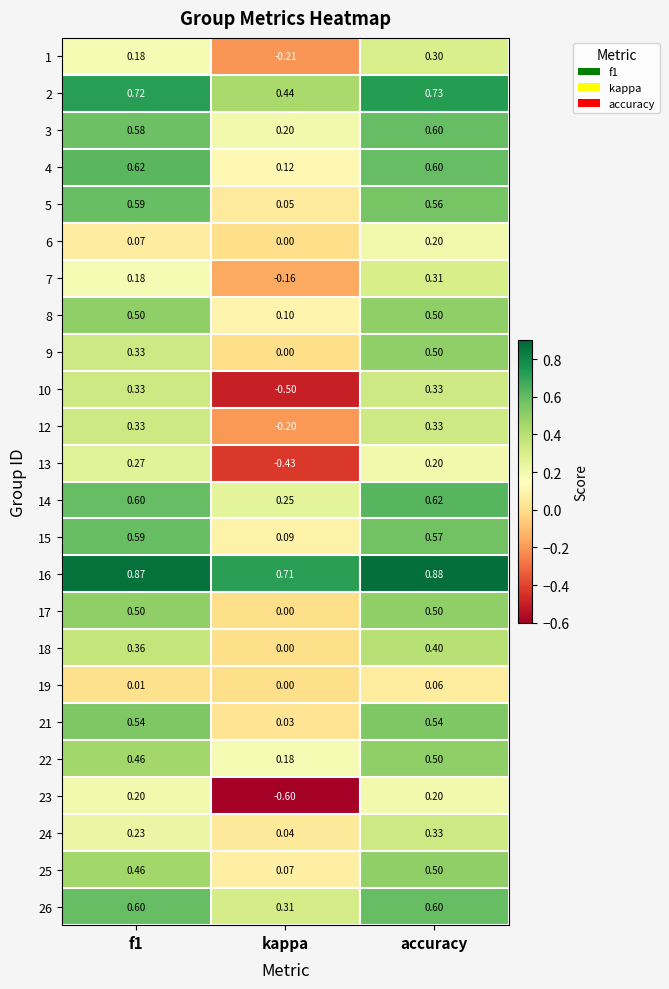

At how many categories does at least one series exceed 0?

3